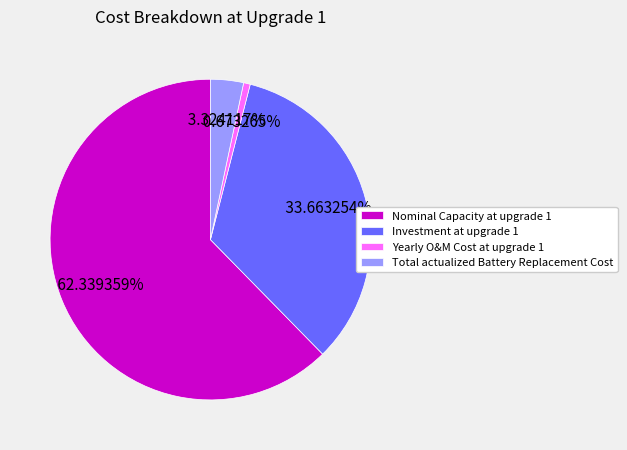

Which slice represents more than half of the pie?

Nominal Capacity at upgrade 1